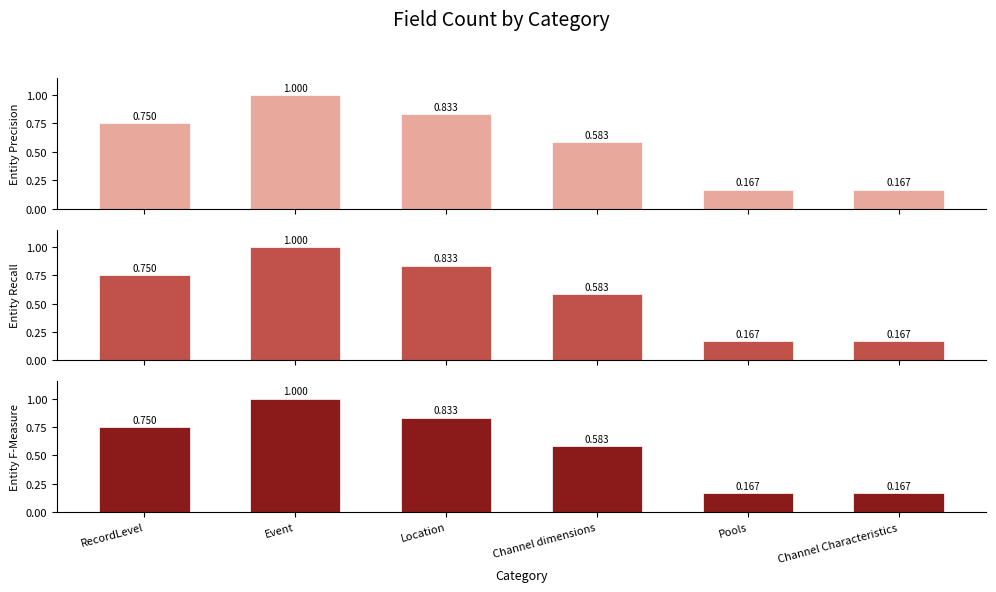

Does the chart contain any negative values?

No